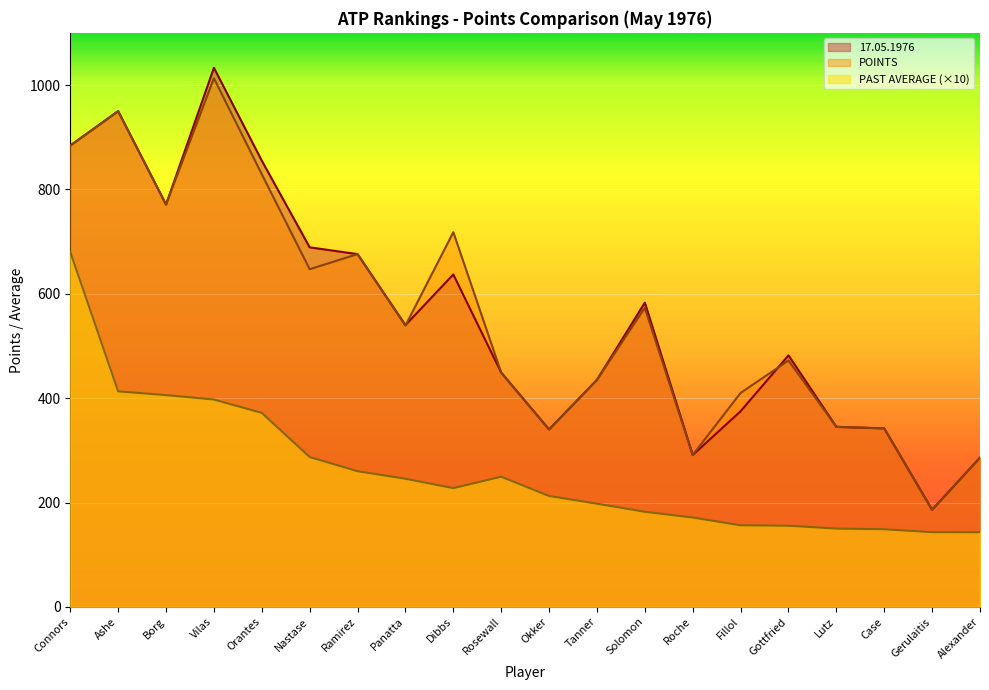

True or false: 17.05.1976 has more than 1 points higher than both neighbors.

True